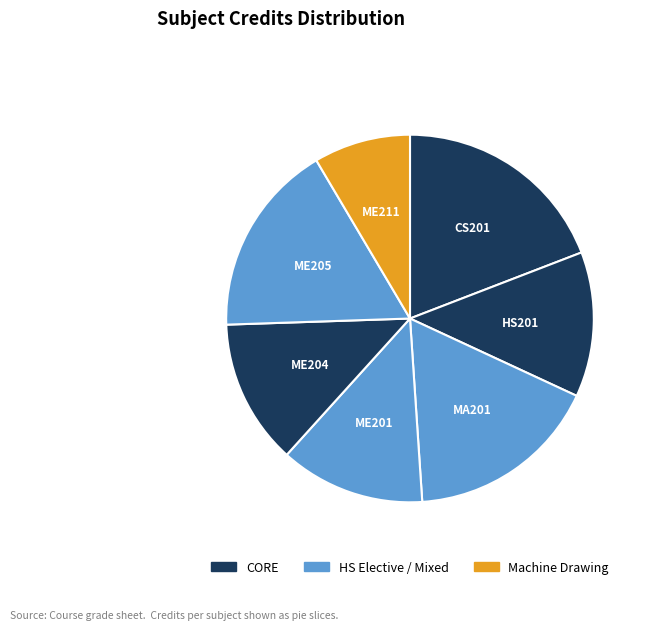

Which category has the smallest portion of the pie?

ME211